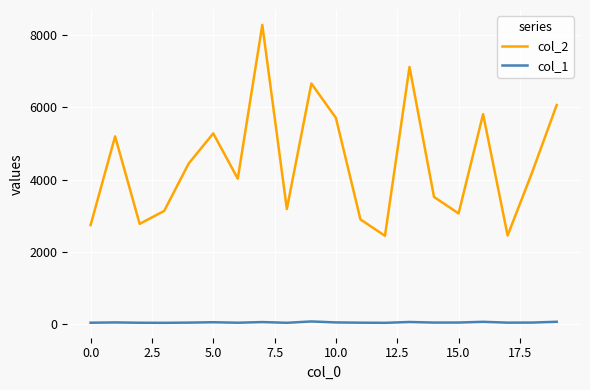

True or false: col_1 and col_2 cross at least once.

False